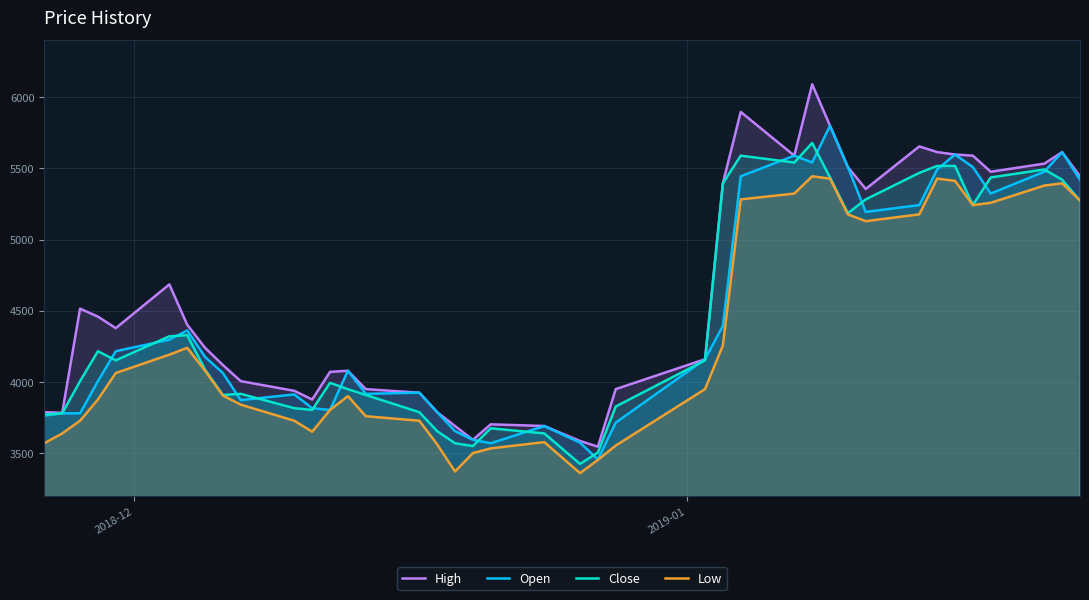

How many interior local peaks does the Low series have?

6